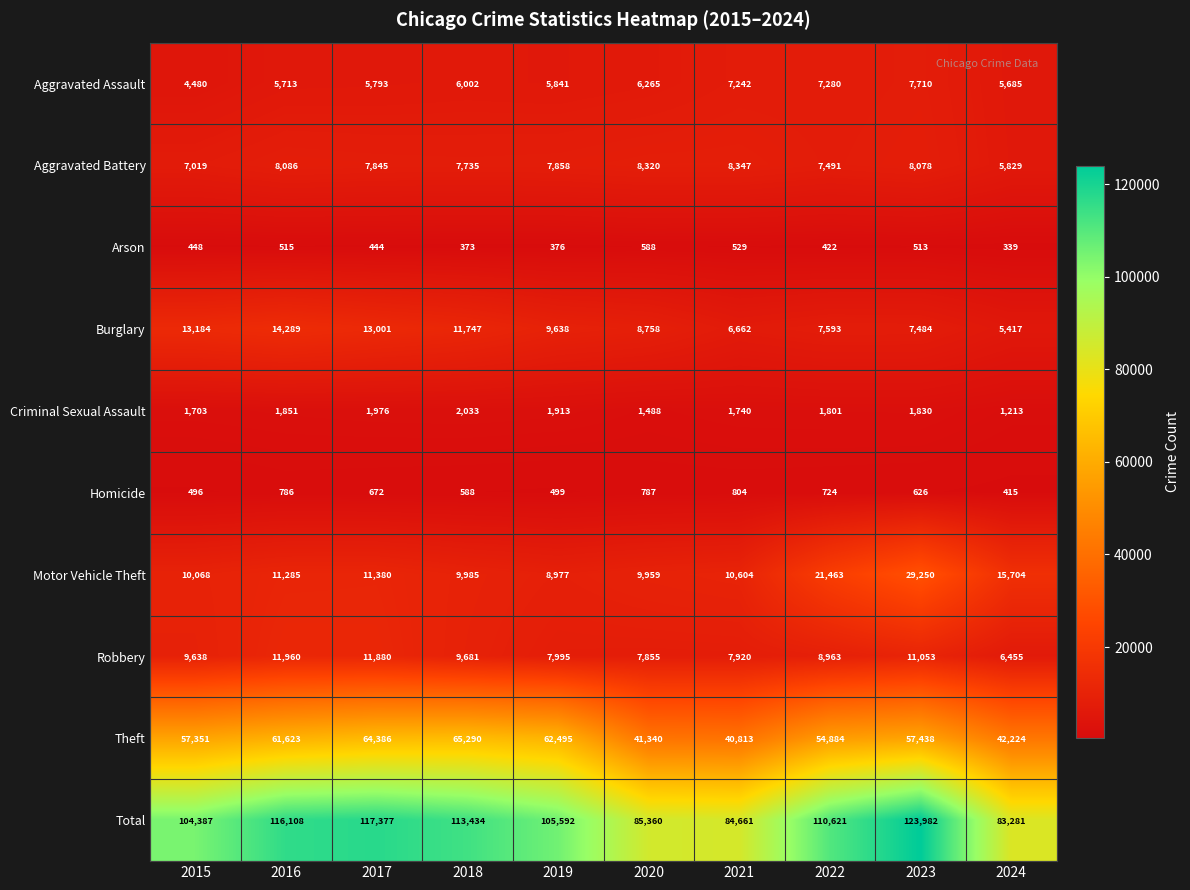

At which label does Burglary first exceed 9638?

2015